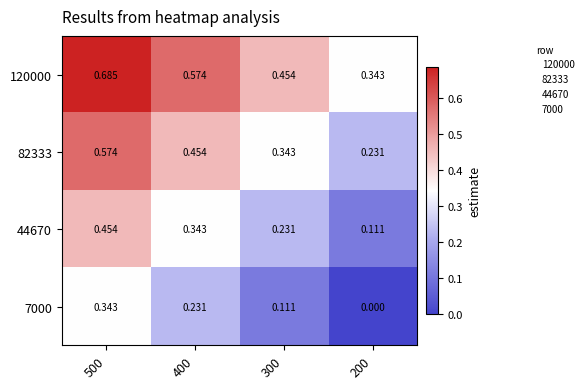

Rank the series by their average value, from highest to lowest.

120000, 82333, 44670, 7000